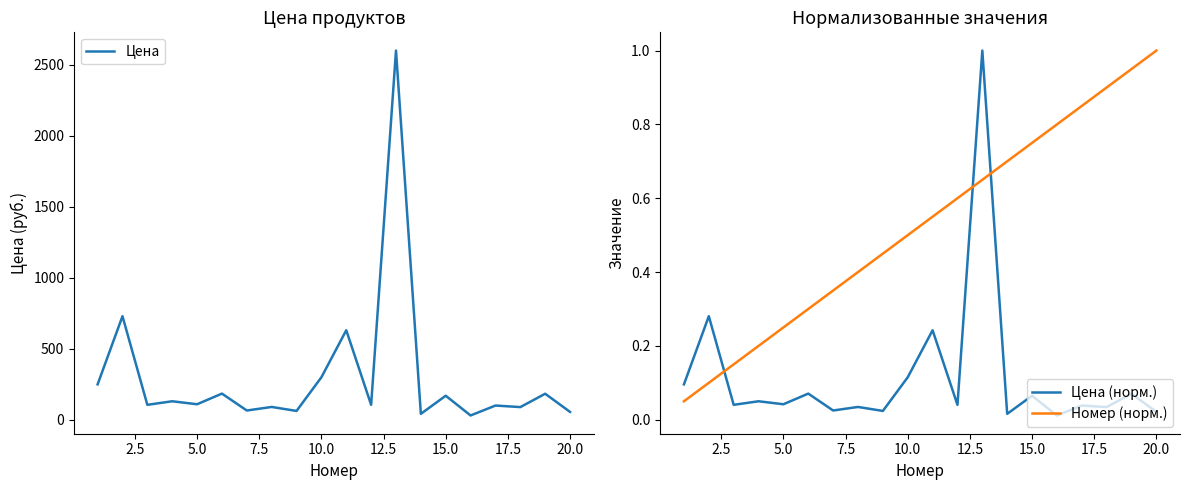

List the series in order of their peak value, lowest first.

Цена (норм.), Номер (норм.), Цена